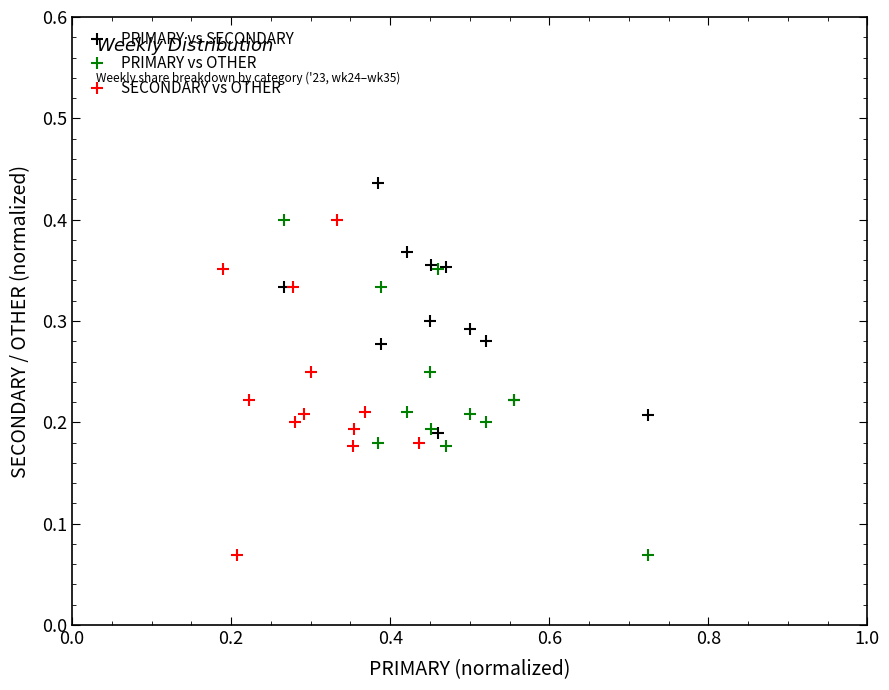

What are all the series names shown in the legend?

PRIMARY vs SECONDARY, PRIMARY vs OTHER, SECONDARY vs OTHER